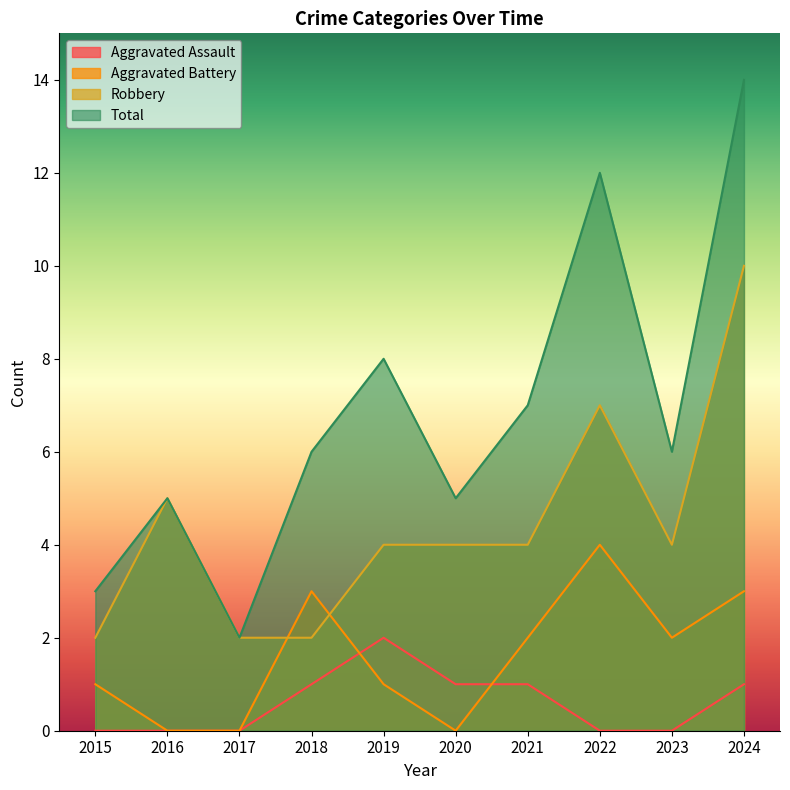

How many lines are shown in the chart?

4